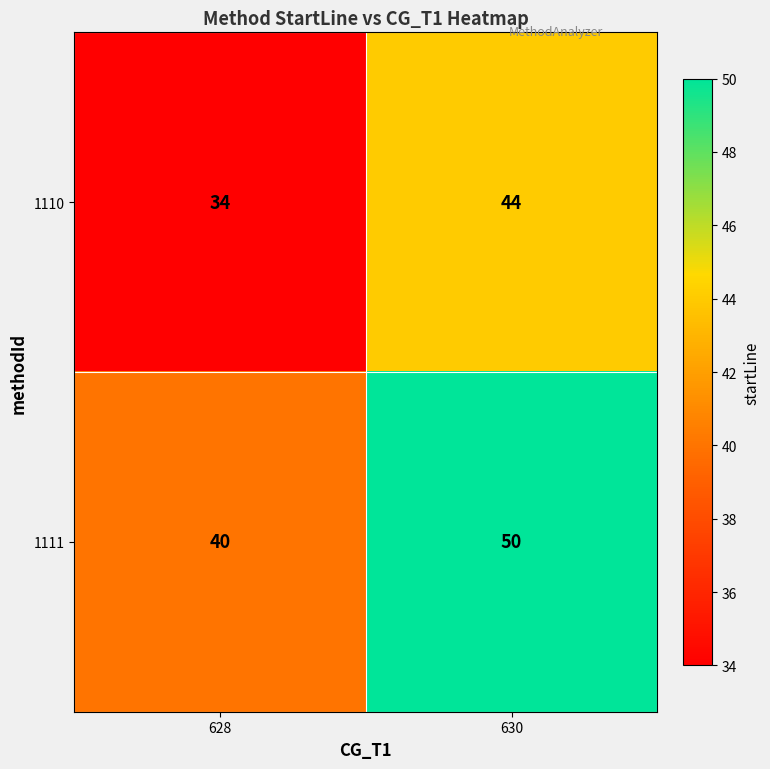

How many series are shown in this chart?

2